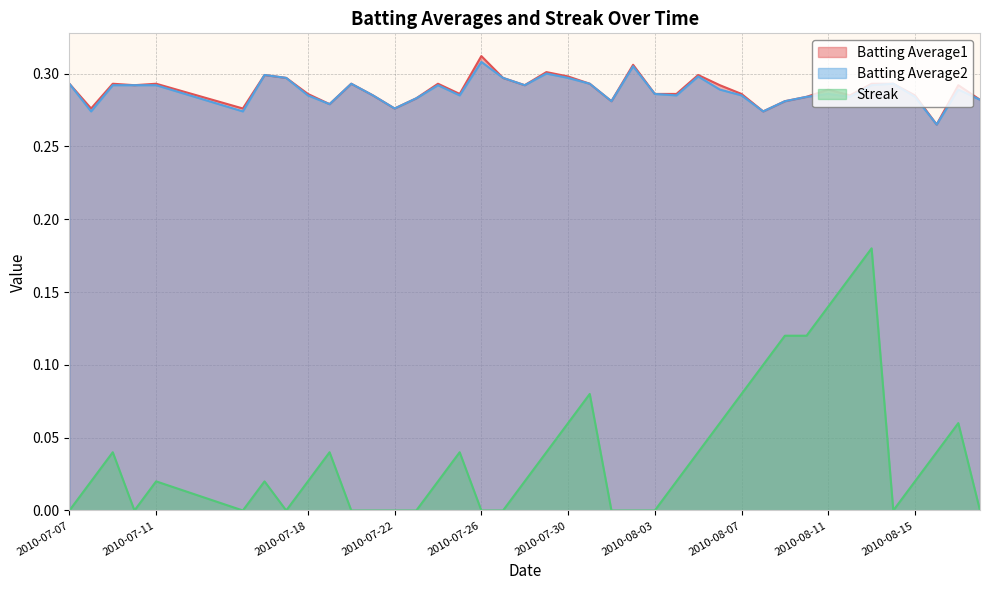

True or false: Batting Average2 and Streak cross at least once.

False